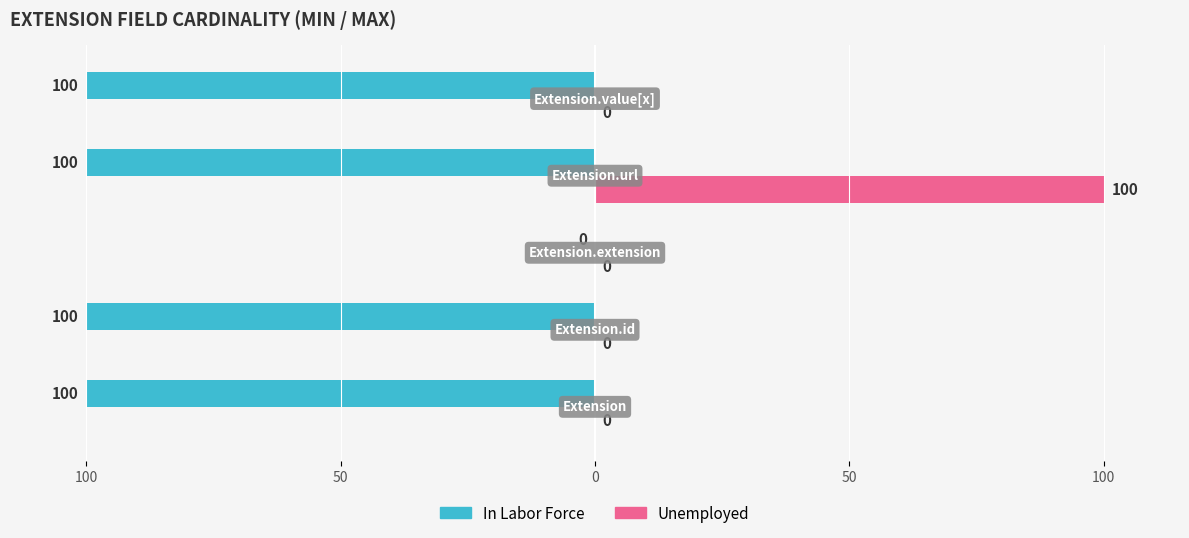

What are all the series names shown in the legend?

In Labor Force, Unemployed